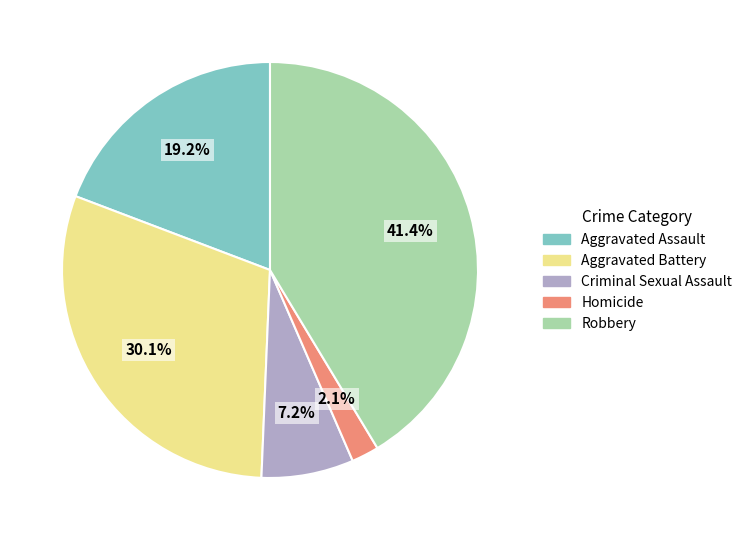

How many segments does this pie chart have?

5